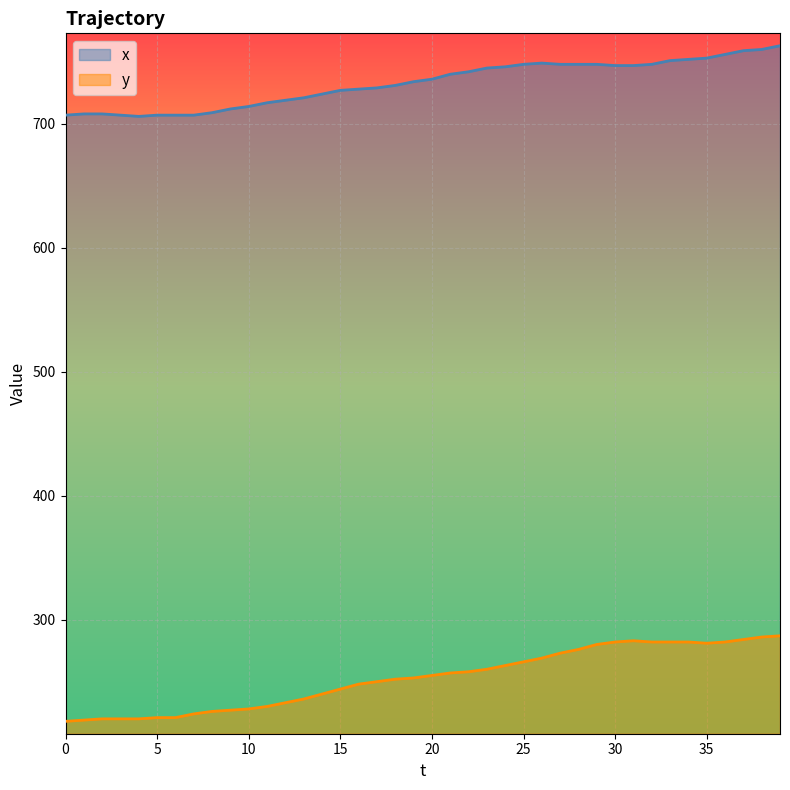

Which series changed the most between 0 and 33?

y